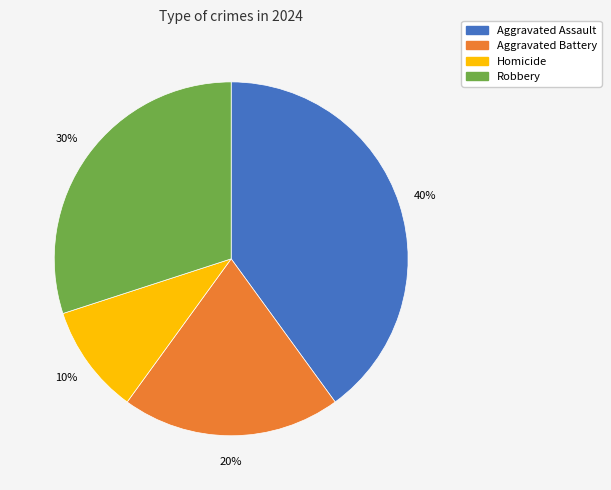

How many slices are in this pie chart?

4